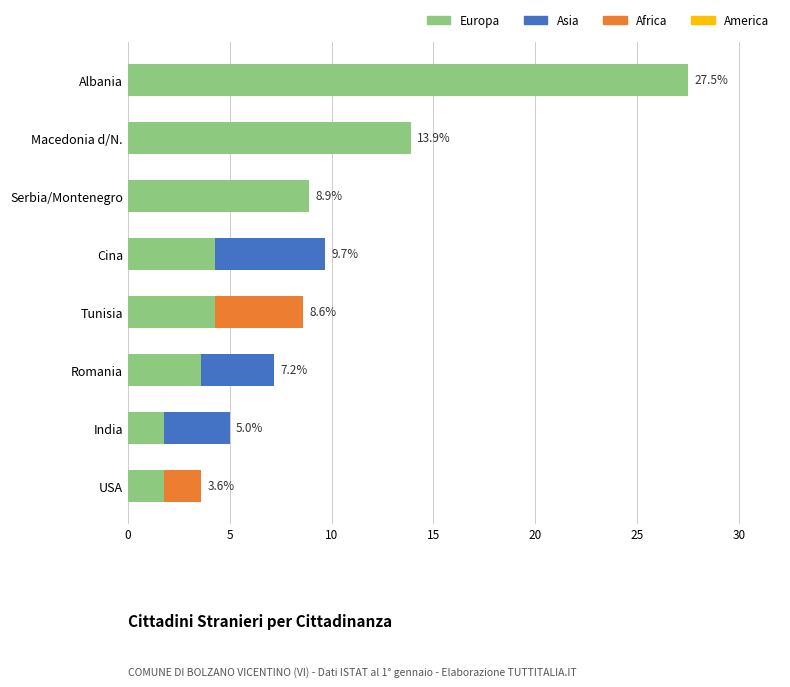

Is it true that Europa equals 15.6 at Serbia/Montenegro?

False